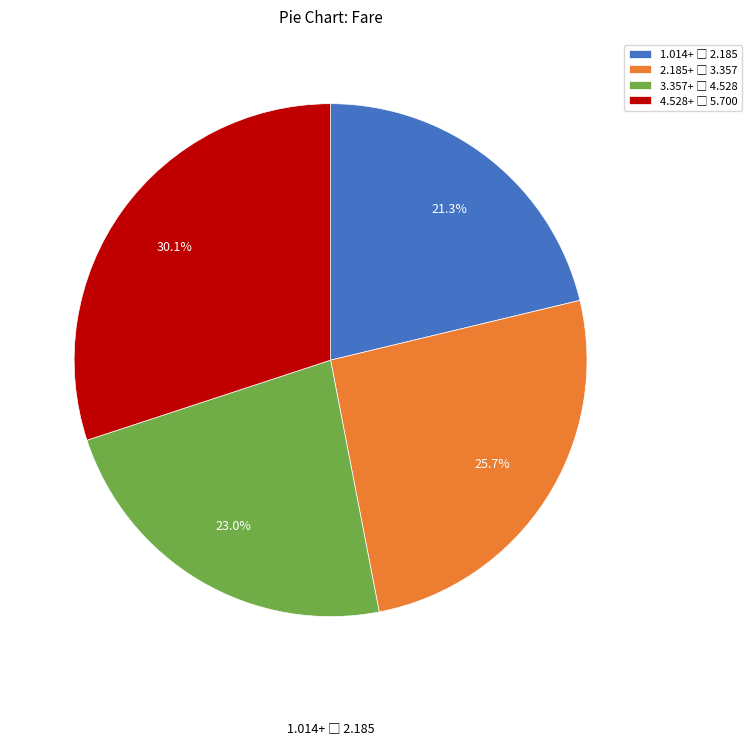

Does any single category account for the majority?

No